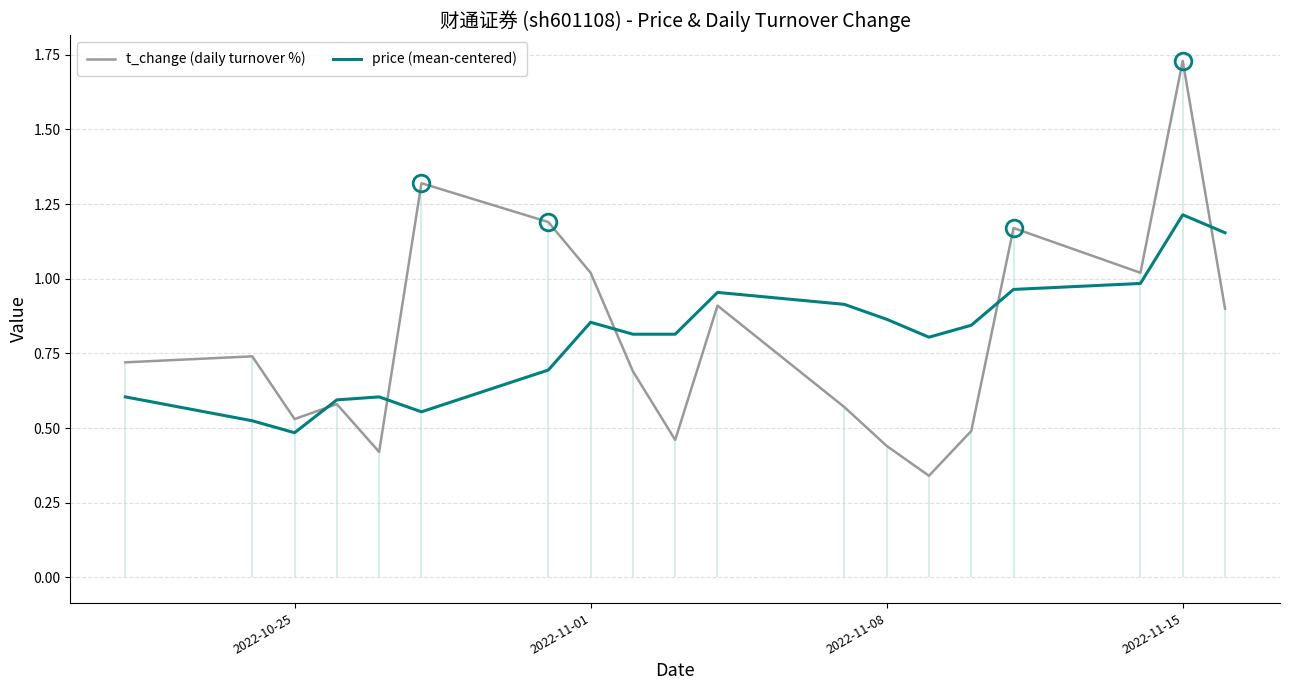

Which category has the lowest value in the price (mean-centered) series?

2022-10-25